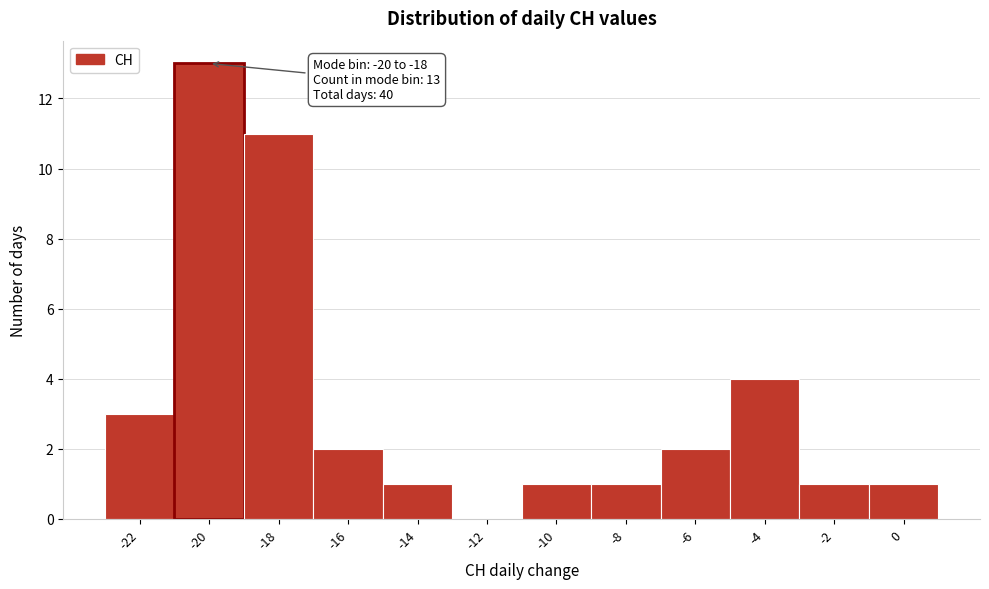

Reading left to right, list all the values displayed in this chart.

-22=3	-20=13	-18=11	-16=2	-14=1	-12=0	-10=1	-8=1	-6=2	-4=4	-2=1	0=1